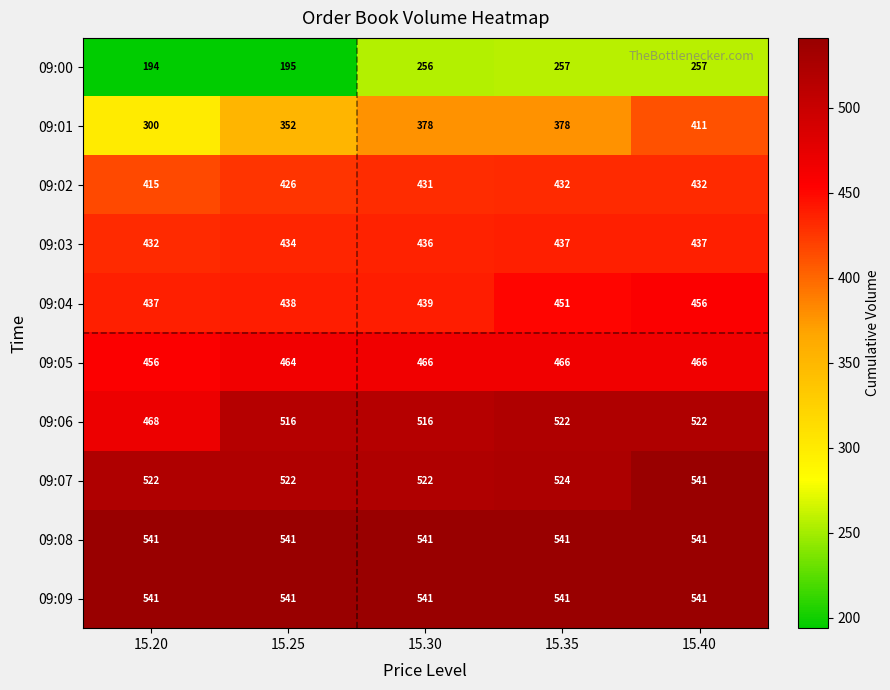

Count the number of data series in this chart.

10